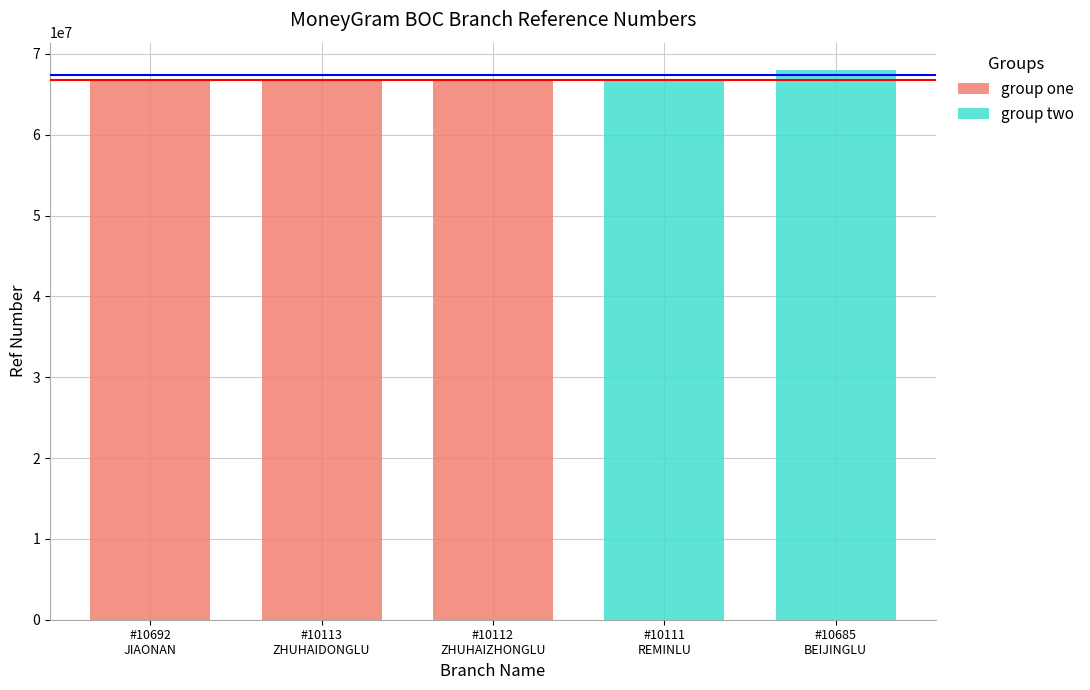

Which label corresponds to the largest value in the chart?

BOC - #10685 - SDQD JIAONAN BEIJINGLU SU